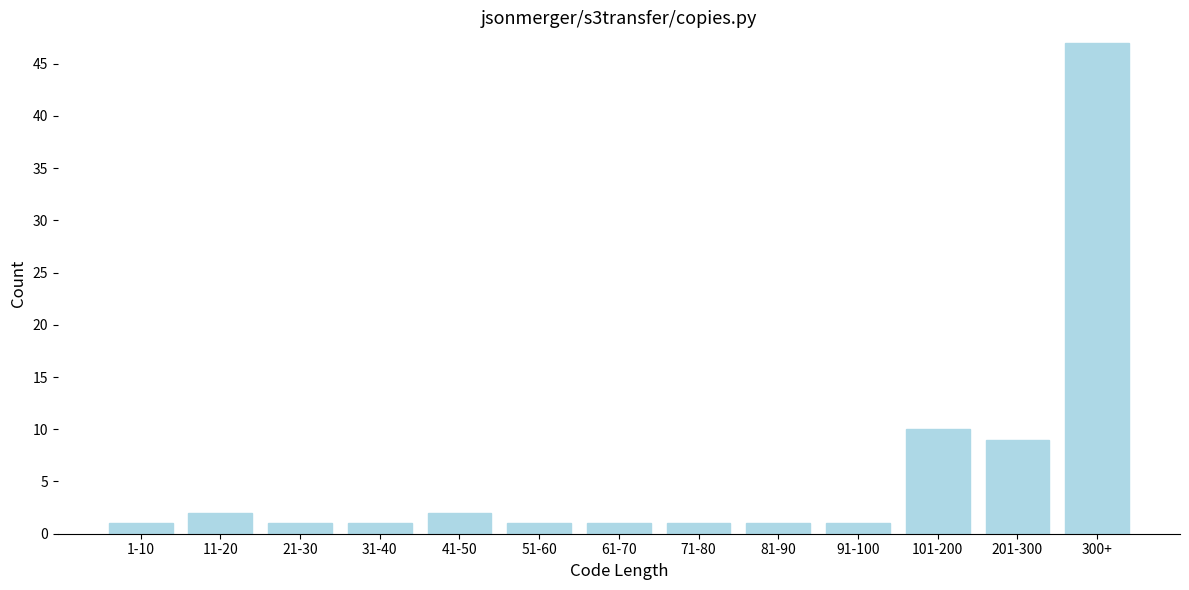

Reading left to right, transcribe all the data shown in this chart.

1-10=1	11-20=2	21-30=1	31-40=1	41-50=2	51-60=1	61-70=1	71-80=1	81-90=1	91-100=1	101-200=10	201-300=9	300+=47